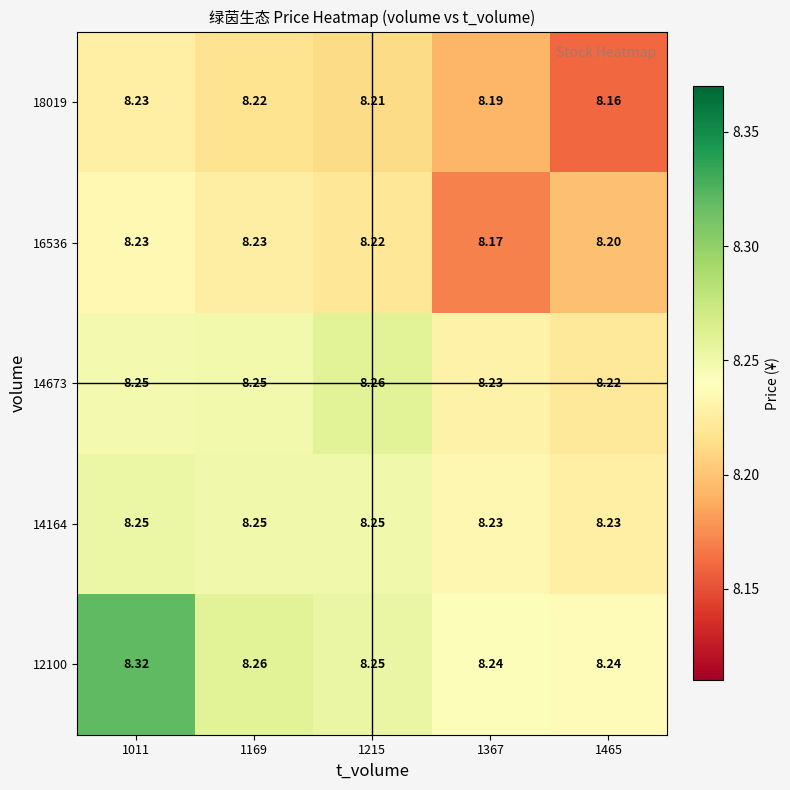

Which series has the widest spread of values?

12100